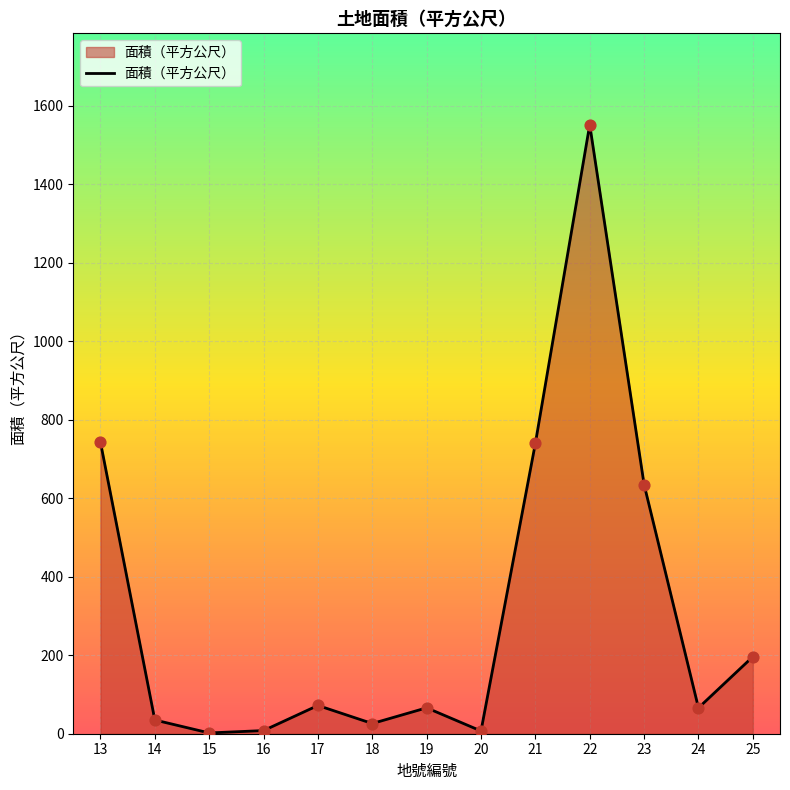

What is the change in value from 15 to 22?

+1550.0